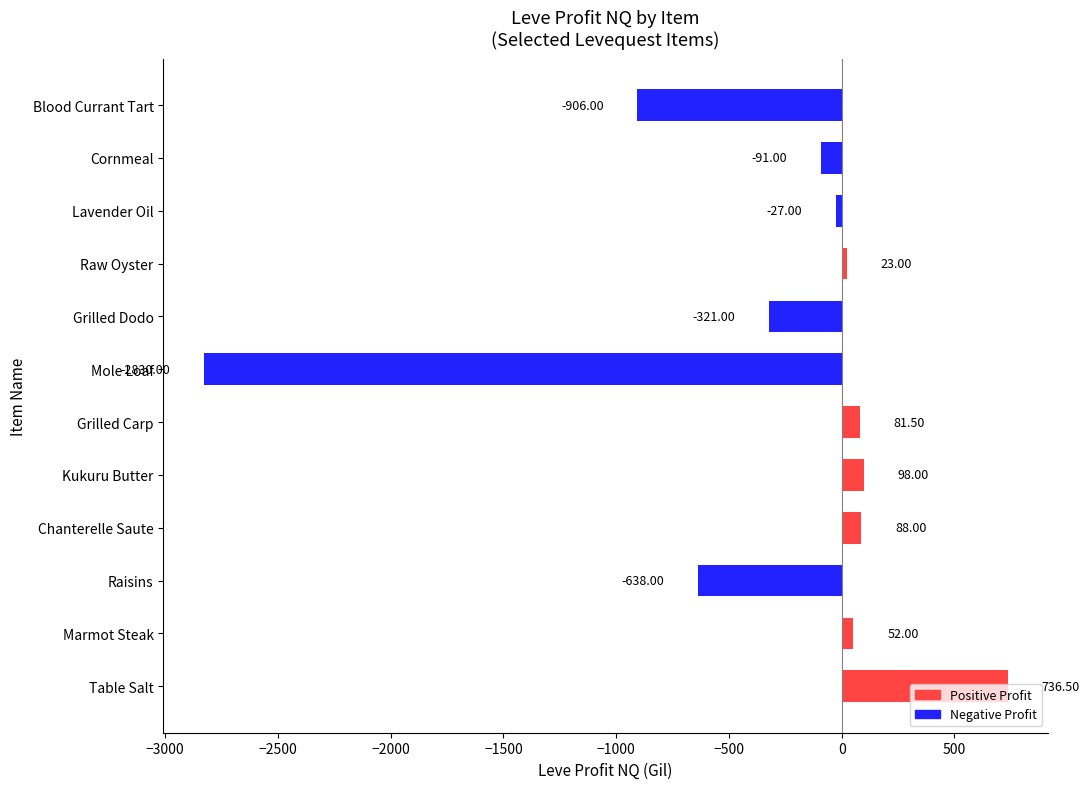

List the labels in order of value, smallest first.

Mole Loaf, Blood Currant Tart, Raisins, Grilled Dodo, Cornmeal, Lavender Oil, Raw Oyster, Marmot Steak, Grilled Carp, Chanterelle Saute, Kukuru Butter, Table Salt